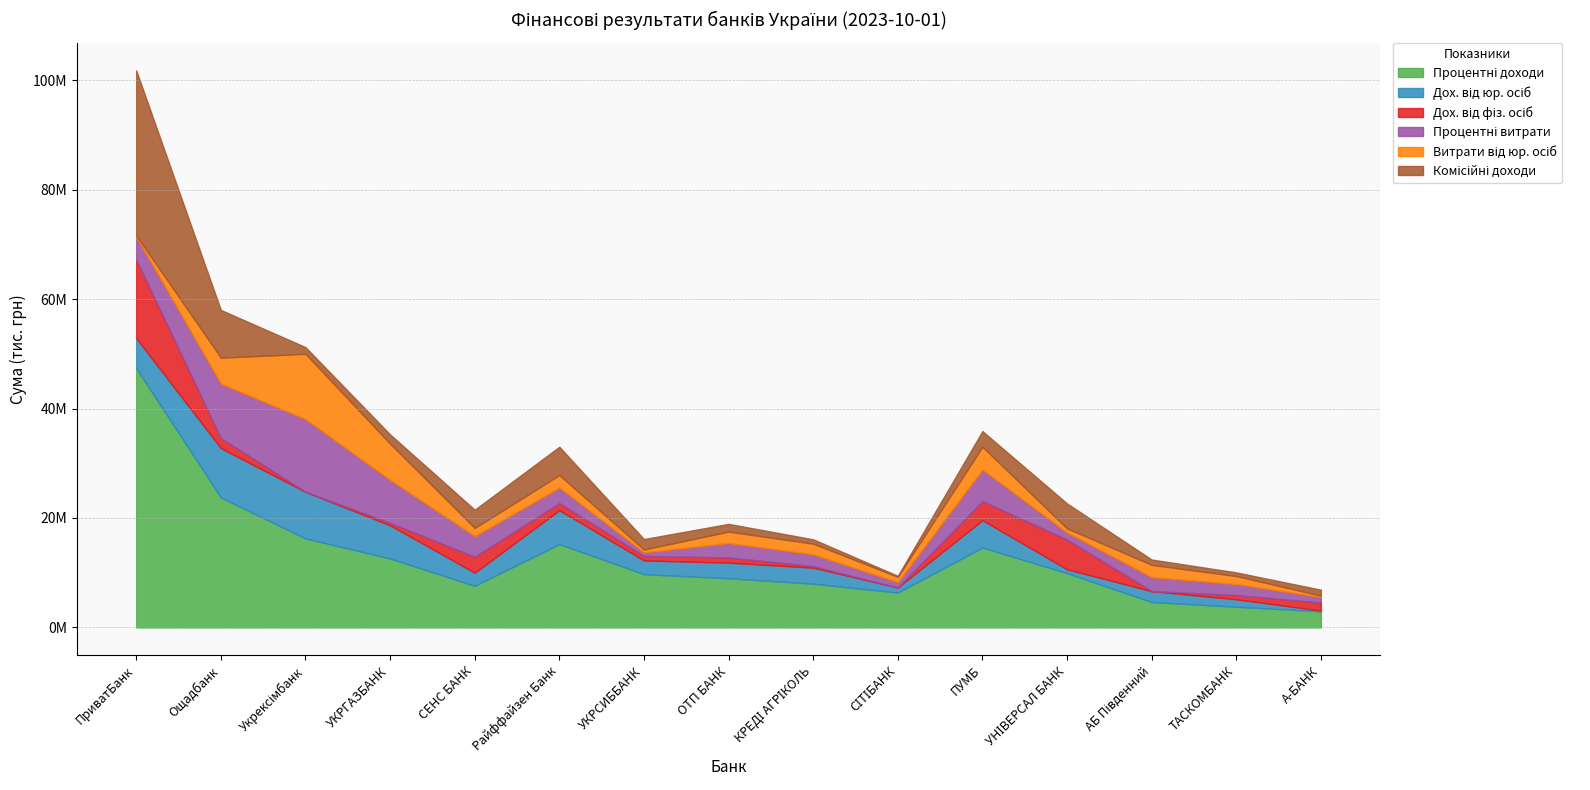

At how many categories does at least one series exceed 30911253?

1